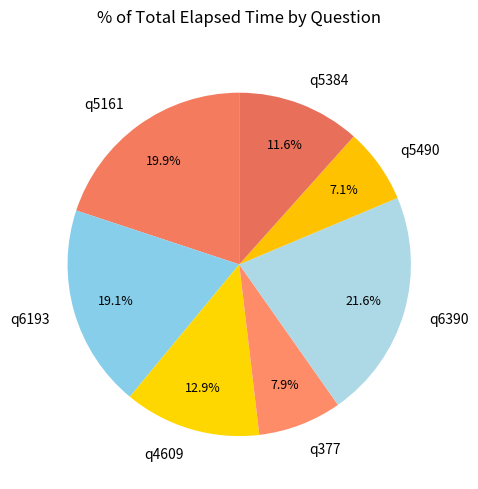

How many segments does this pie chart have?

7